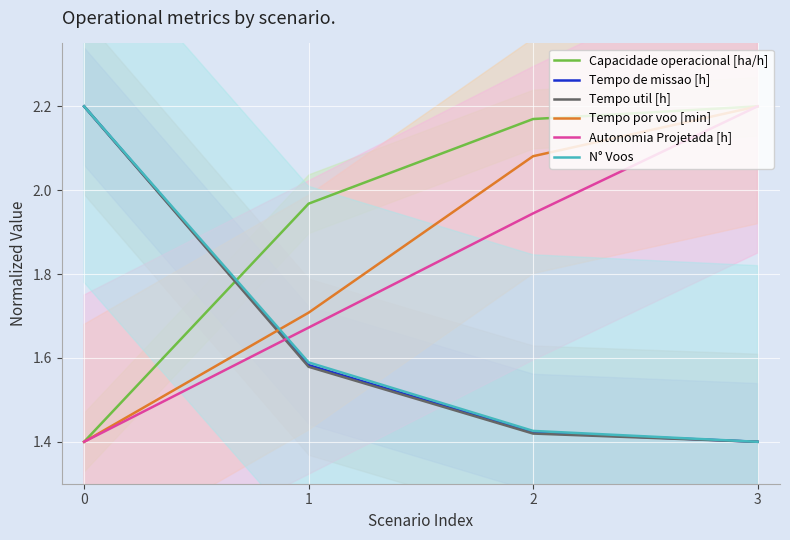

Is this an area chart (filled region under the line)?

No